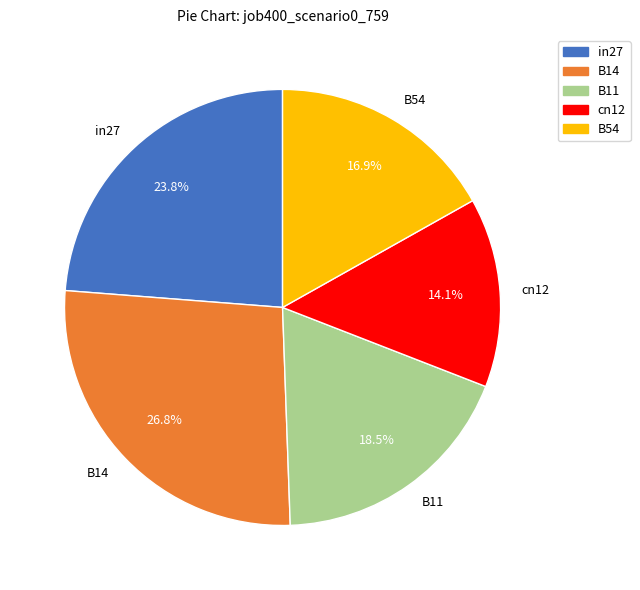

Which slice is the smallest?

cn12